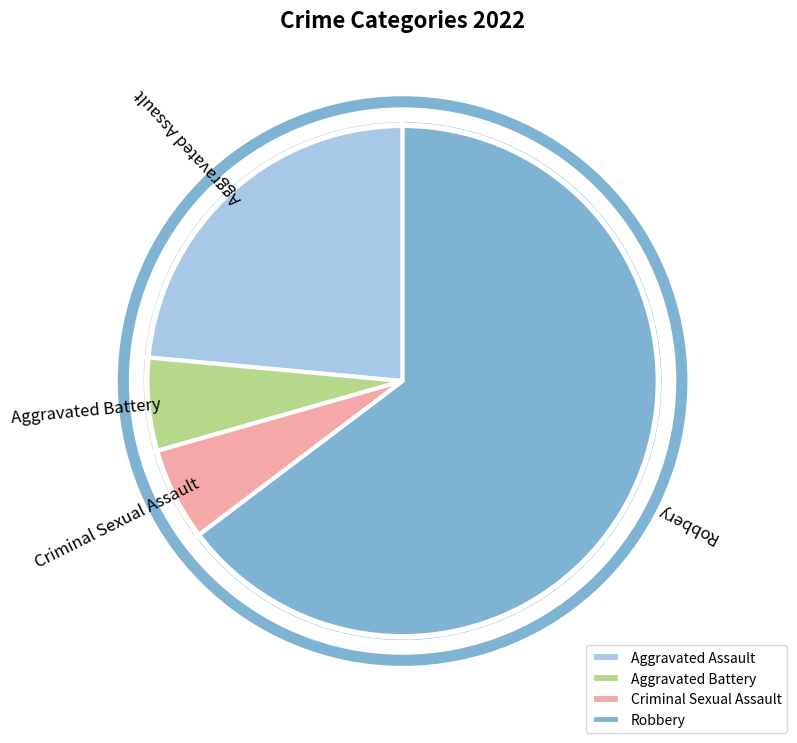

Is the sum of Aggravated Assault and Robbery greater than half?

Yes